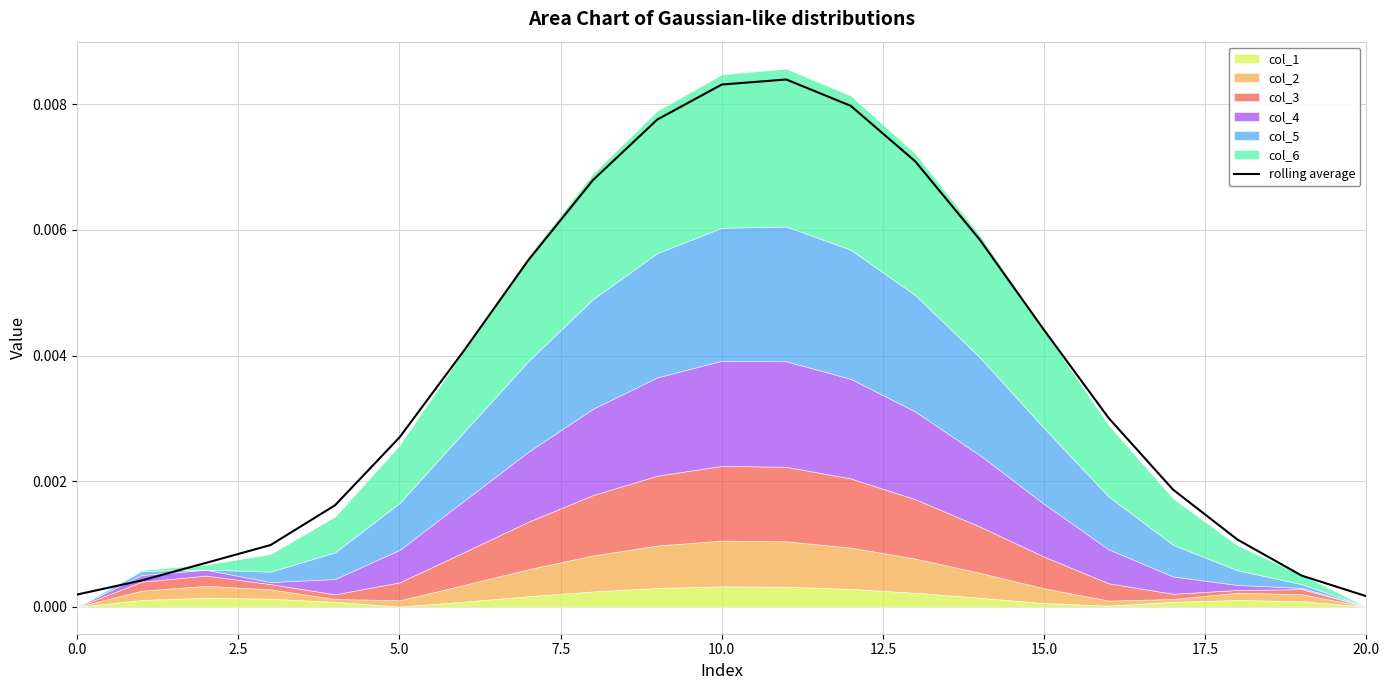

Is it true that the value at 16 is 0.0?

False